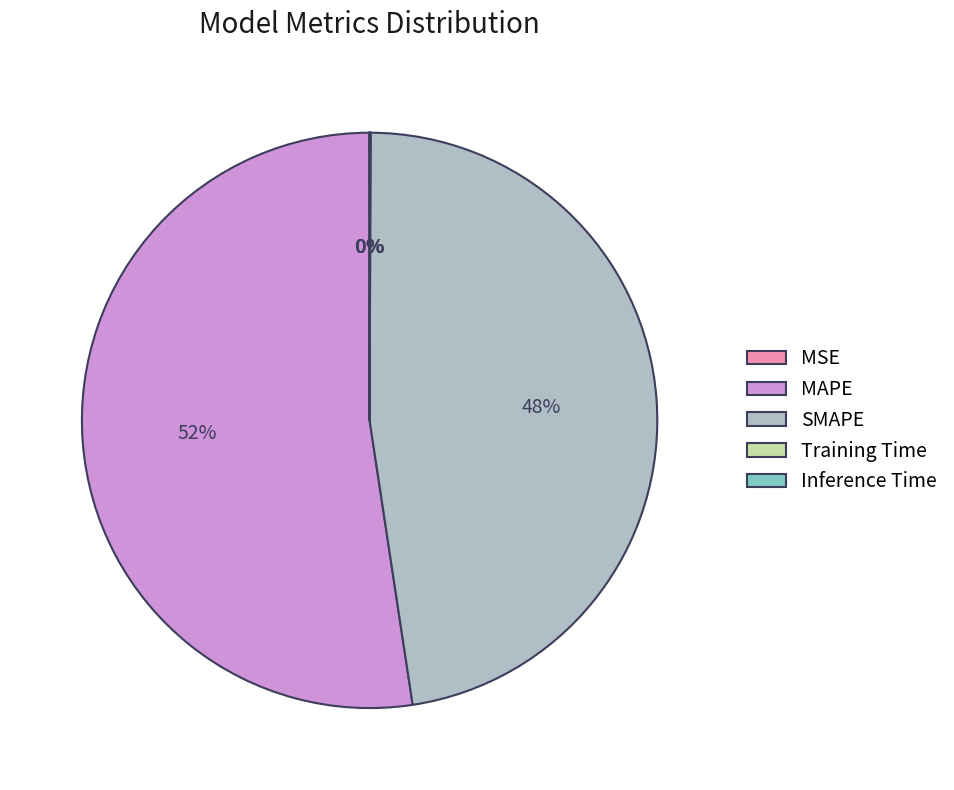

Does MAPE account for over 50% of the chart?

Yes